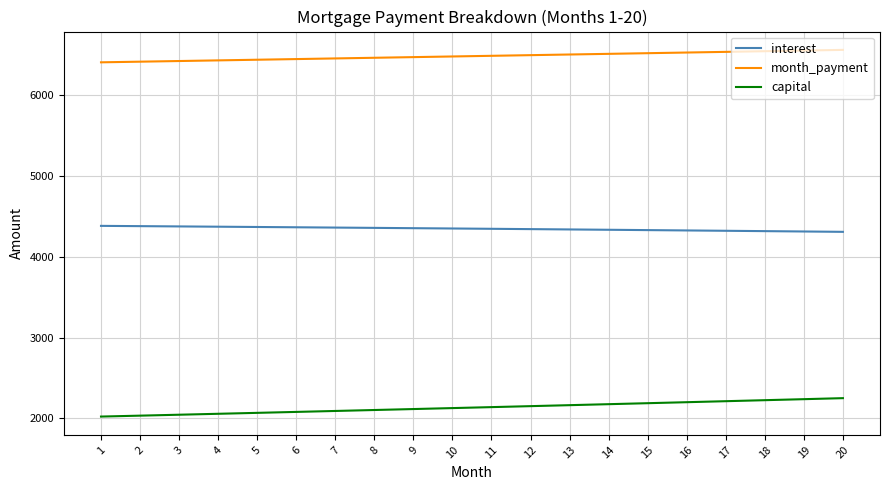

True or false: capital and interest intersect in this chart.

False